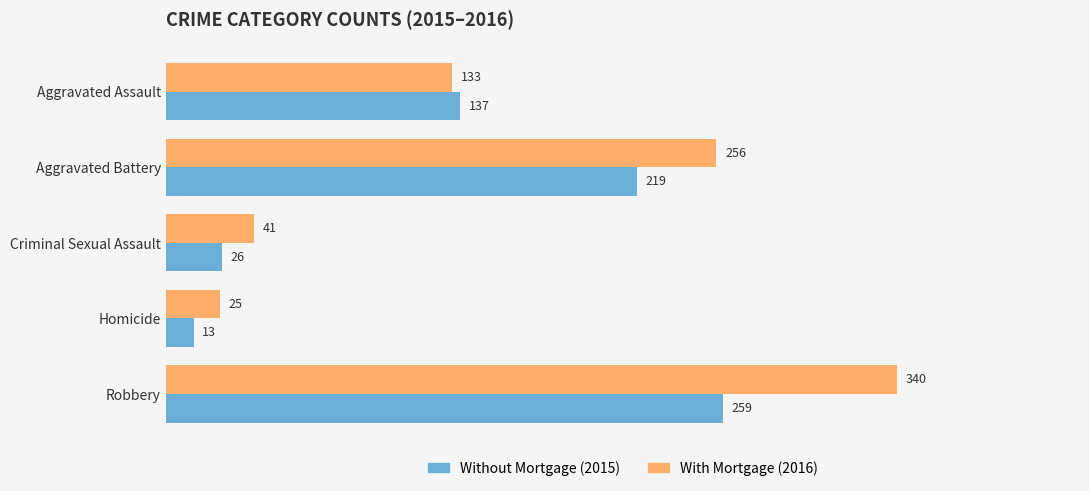

What is the minimum value shown in the chart?

13